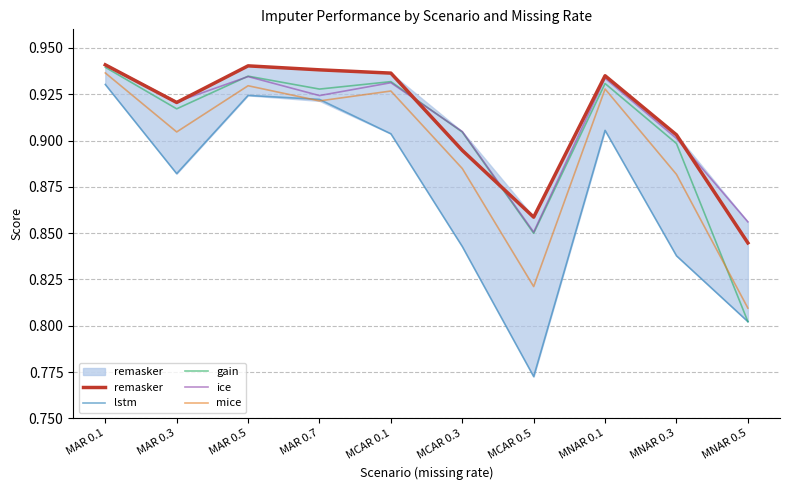

Which category has the lowest value across all series?

MCAR 0.5